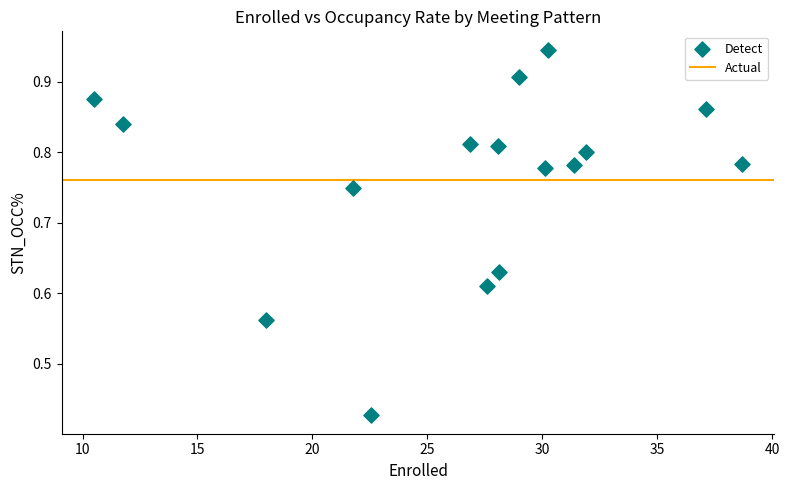

What is the range of Y values (max minus min)?

0.5